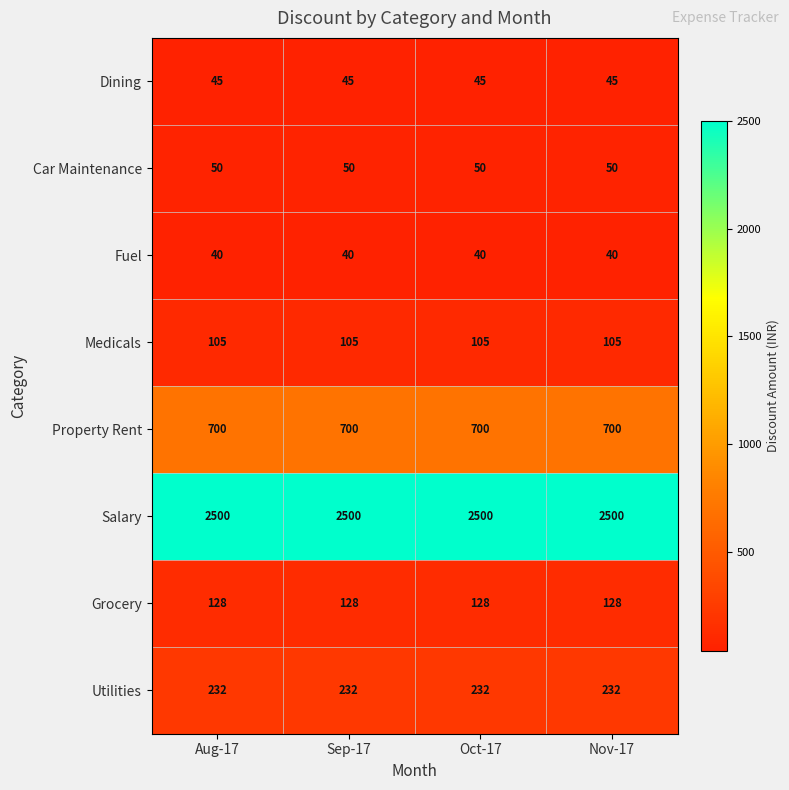

What is the minimum value for Property Rent?

700